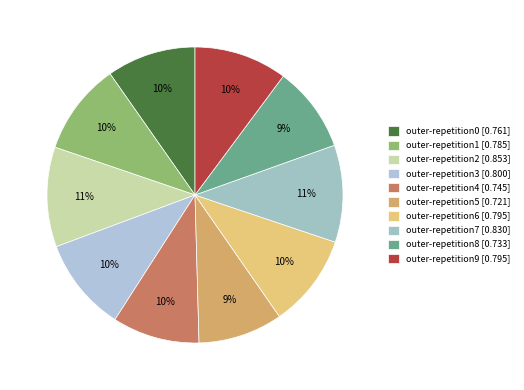

To the nearest percent, what is the difference between the outer-repetition1 and outer-repetition8 slice percentages?

1%